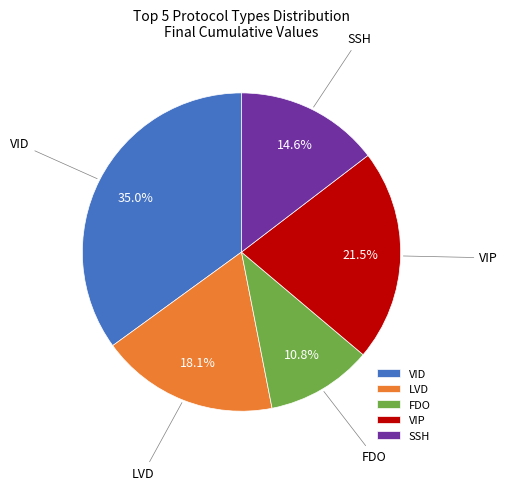

To the nearest percent, what percentage of the pie is FDO?

11%